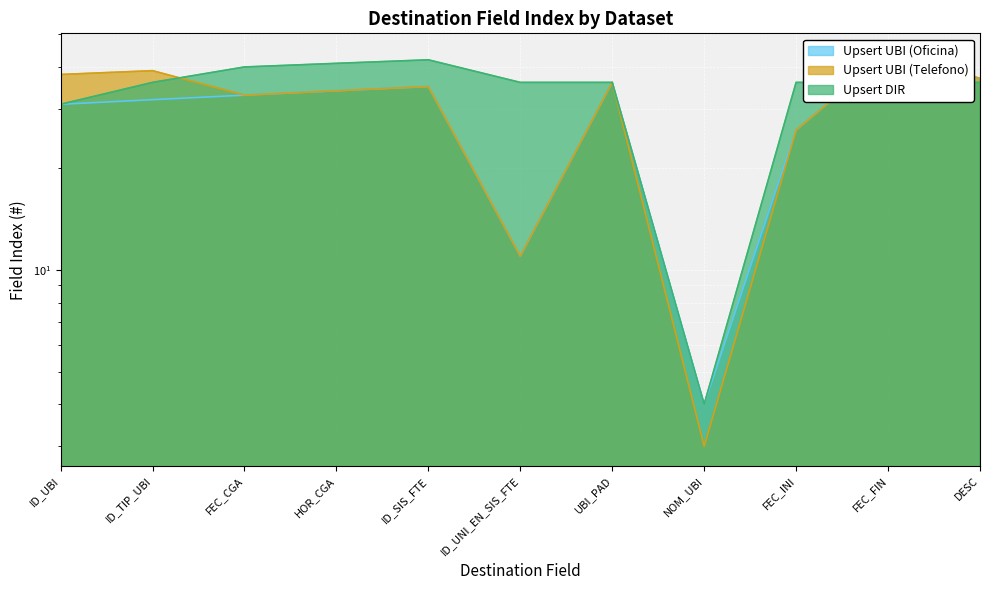

Which series has the widest spread of values?

Upsert UBI (Telefono)